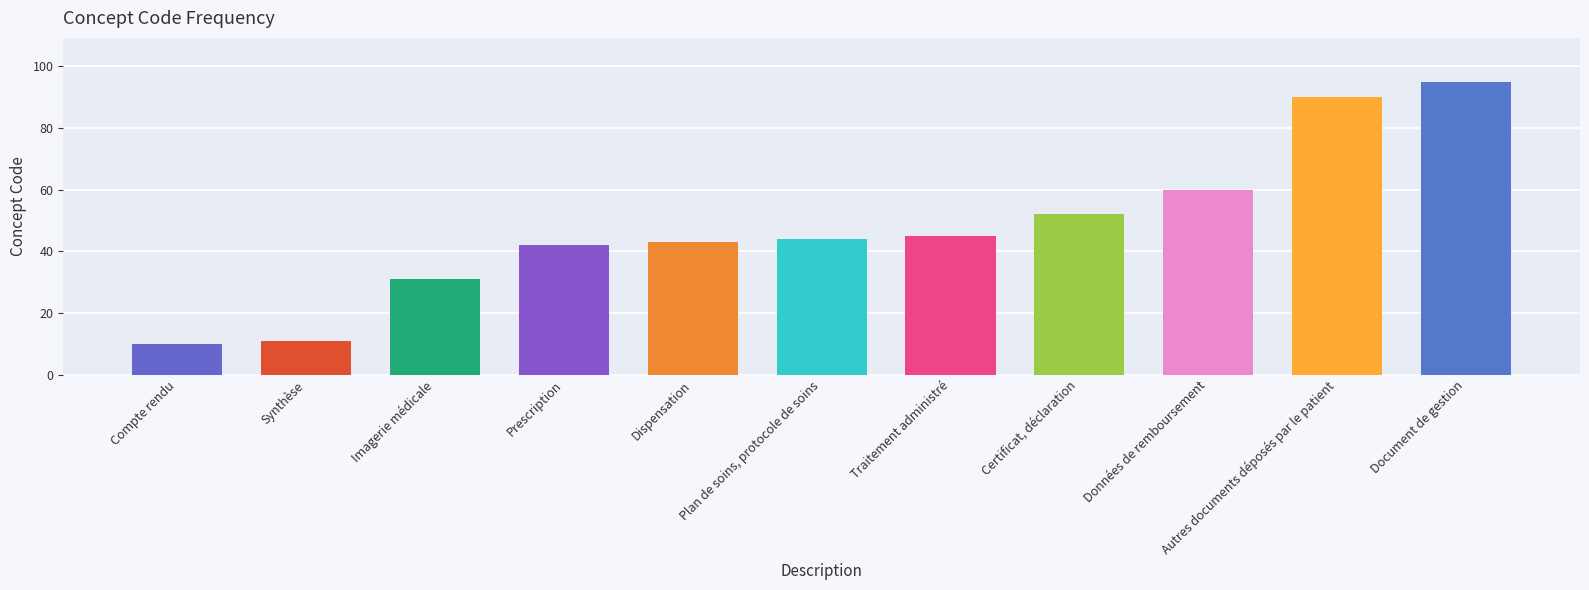

How many categories are shown in the chart?

11